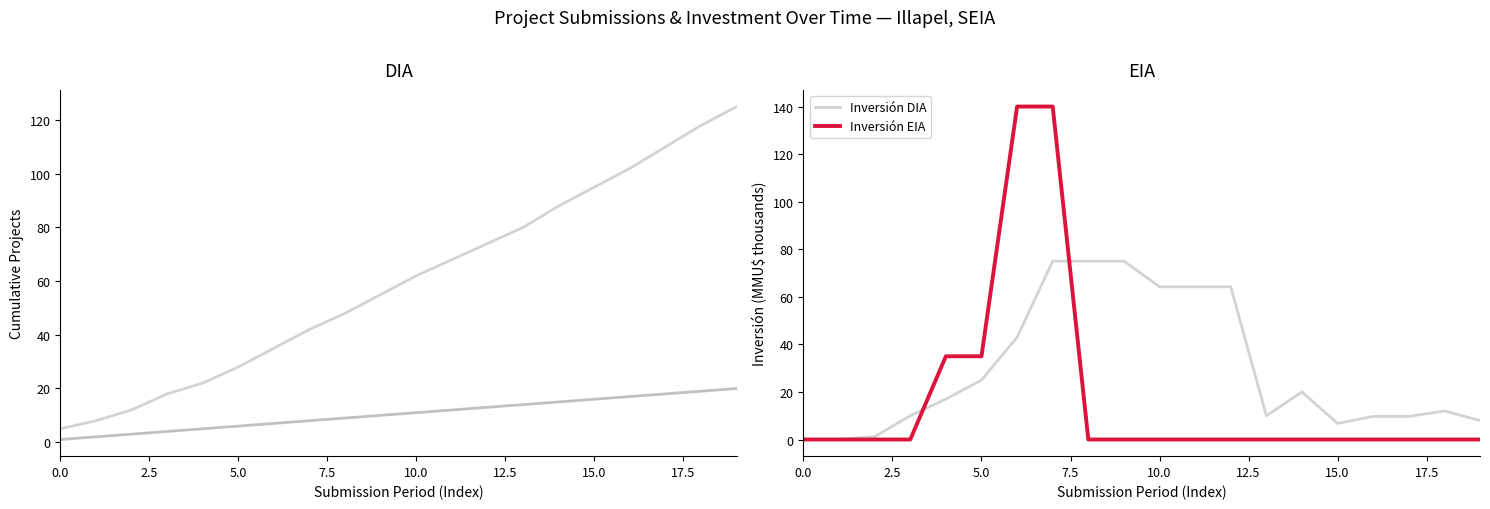

What is the difference between the highest and lowest values at 9?

75.0